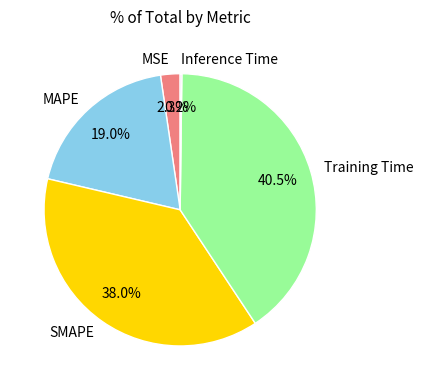

Between SMAPE and MAPE, which is larger?

SMAPE